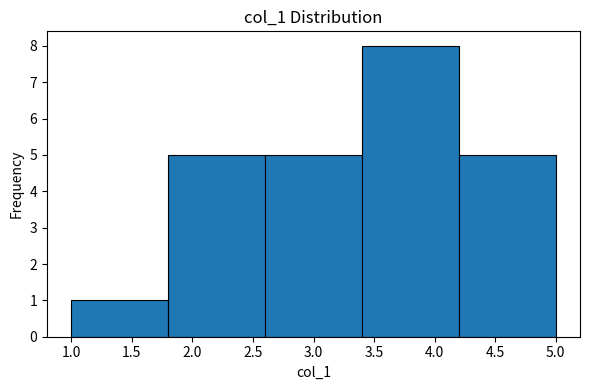

Reading left to right, transcribe this chart: for each bar, give the range it covers on the x-axis and its height. The values are not printed on the chart, so give them approximately, as read against the axis.

1.0 to 1.8: 1
1.8 to 2.6: 5
2.6 to 3.4: 5
3.4 to 4.2: 8
4.2 to 5.0: 5